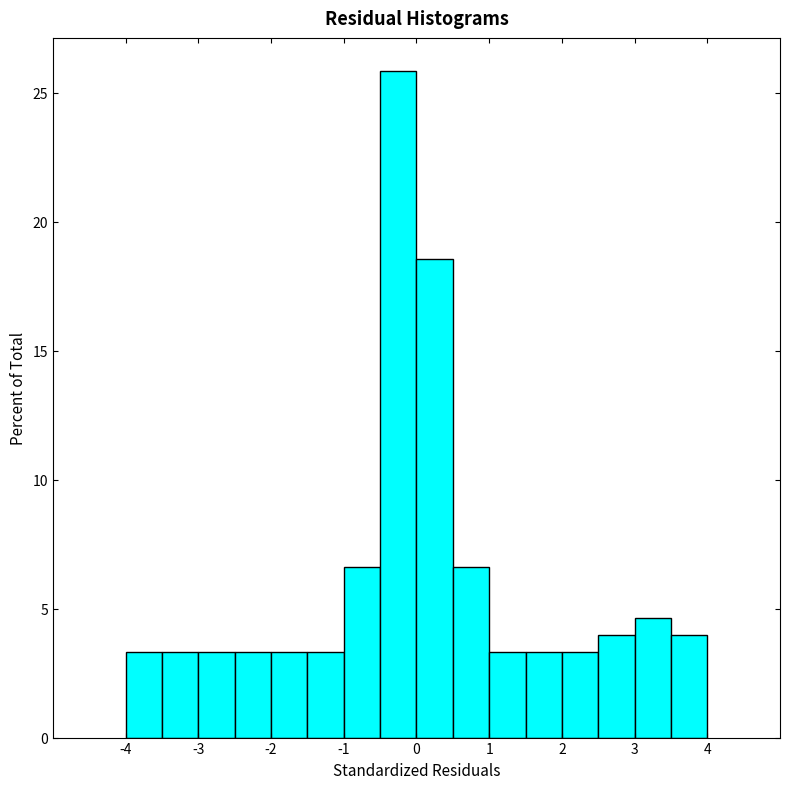

Reading left to right, transcribe this chart: for each bar, give the range it covers on the x-axis and its height. The values are not printed on the chart, so give them approximately, as read against the axis.

-4.0 to -3.5: 3.5
-3.5 to -3.0: 3.5
-3.0 to -2.5: 3.5
-2.5 to -2.0: 3.5
-2.0 to -1.5: 3.5
-1.5 to -1.0: 3.5
-1.0 to -0.5: 6.5
-0.5 to 0.0: 26.0
0.0 to 0.5: 18.5
0.5 to 1.0: 6.5
1.0 to 1.5: 3.5
1.5 to 2.0: 3.5
2.0 to 2.5: 3.5
2.5 to 3.0: 4.0
3.0 to 3.5: 4.5
3.5 to 4.0: 4.0